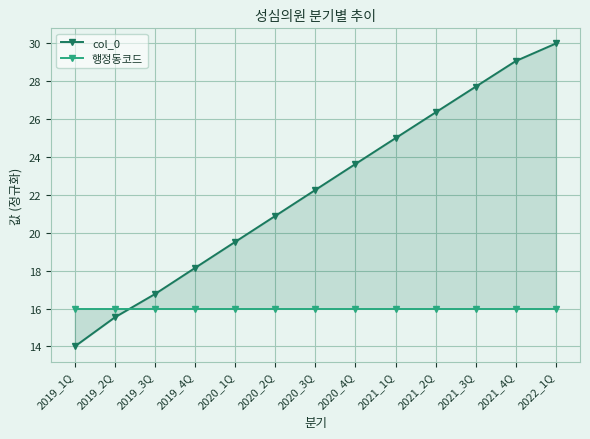

Reading right to left, what are all the values shown in this chart?

col_0: 2022_1Q=30.0	2021_4Q=29.1	2021_3Q=27.7	2021_2Q=26.4	2021_1Q=25.0	2020_4Q=23.6	2020_3Q=22.3	2020_2Q=20.9	2020_1Q=19.5	2019_4Q=18.1	2019_3Q=16.8	2019_2Q=15.5	2019_1Q=14.0
행정동코드: 2022_1Q=16.0	2021_4Q=16.0	2021_3Q=16.0	2021_2Q=16.0	2021_1Q=16.0	2020_4Q=16.0	2020_3Q=16.0	2020_2Q=16.0	2020_1Q=16.0	2019_4Q=16.0	2019_3Q=16.0	2019_2Q=16.0	2019_1Q=16.0